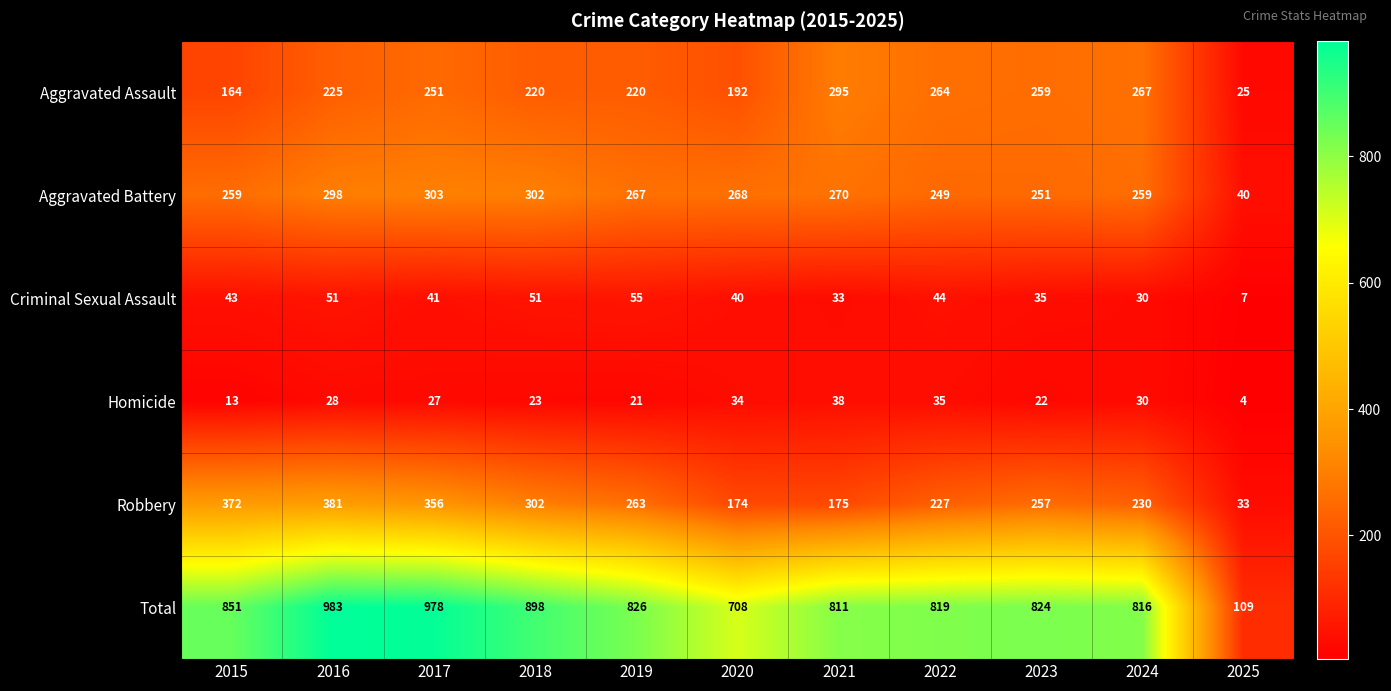

What is the total value across all series at 2024?

1632